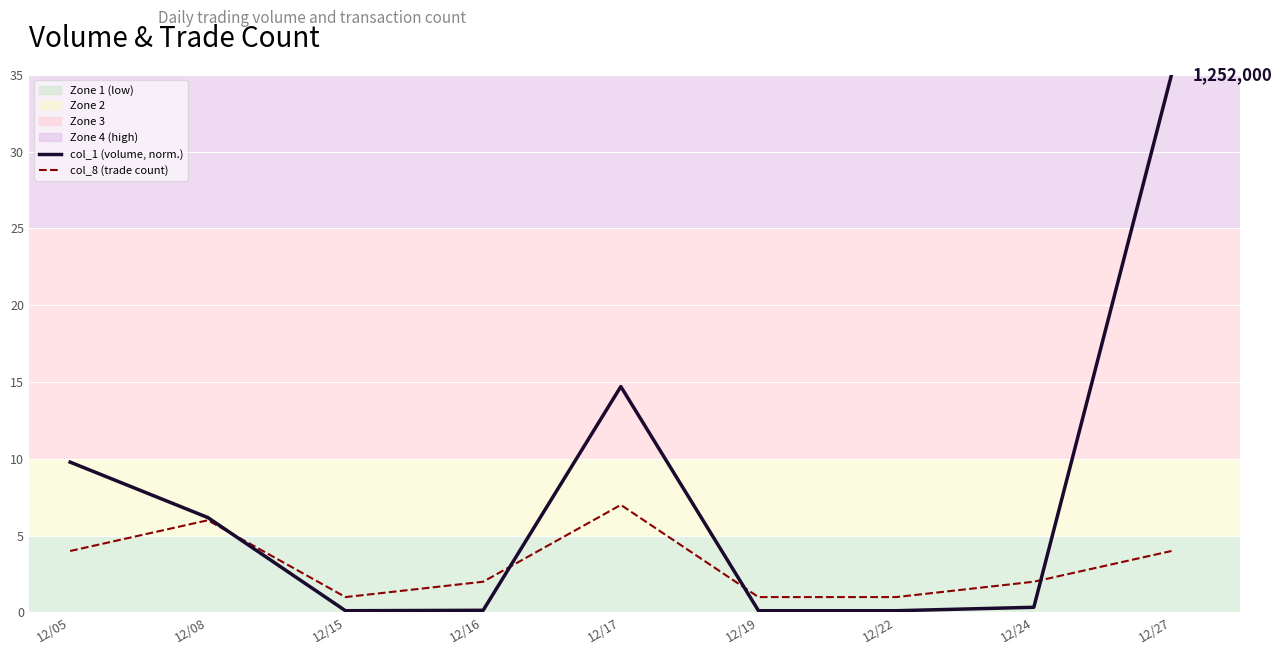

At which category is the sum across all series the highest?

12/27